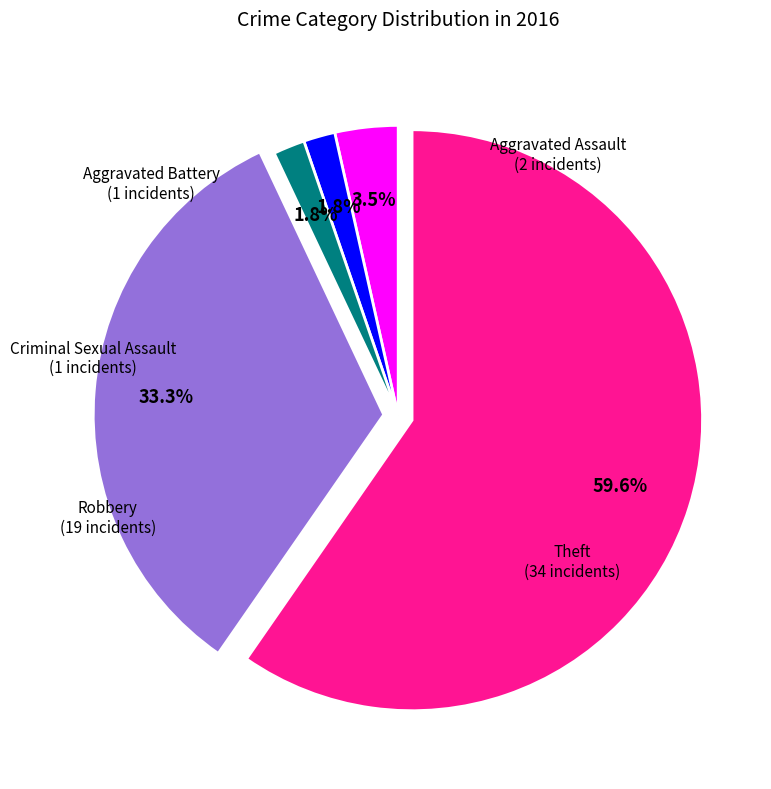

To the nearest percent, what portion does Robbery represent?

33%